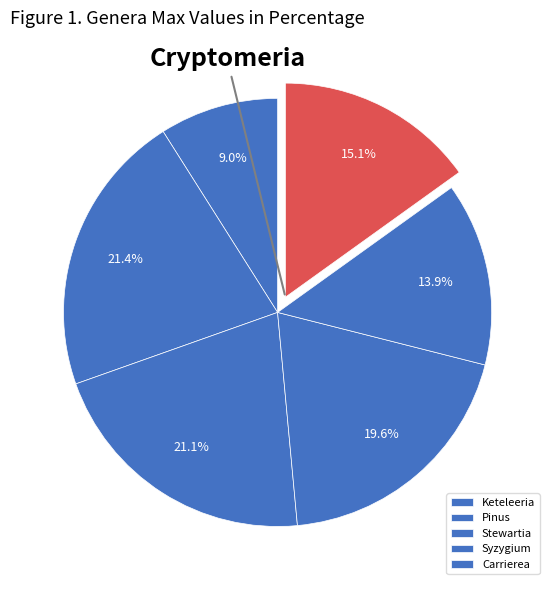

How many segments does this pie chart have?

6